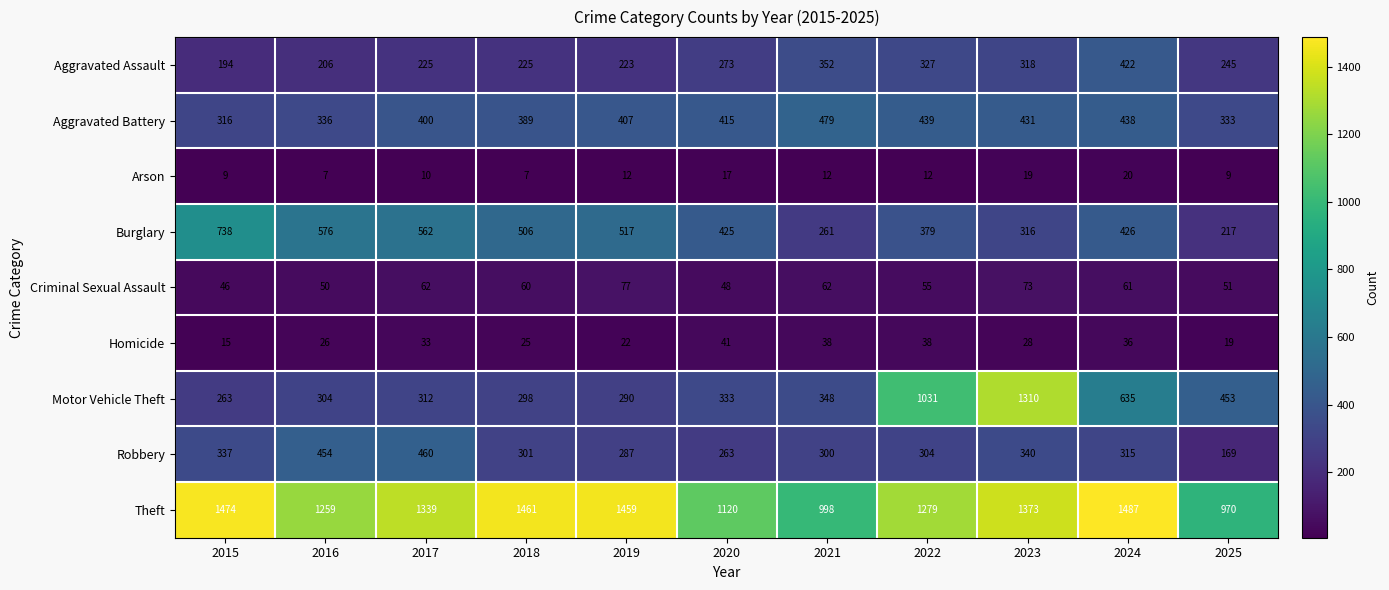

What is the total value across all series at 2021?

2850